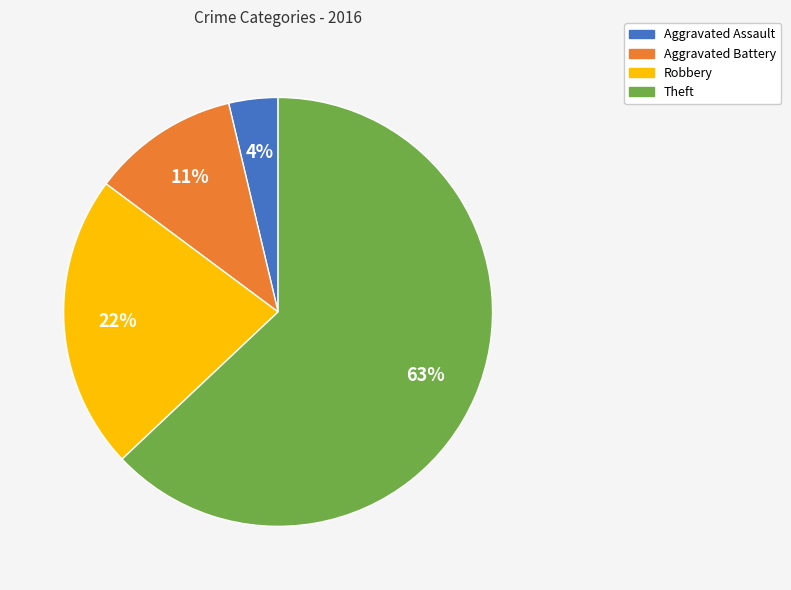

To the nearest percent, what is the difference between the largest and smallest slice percentages?

59%